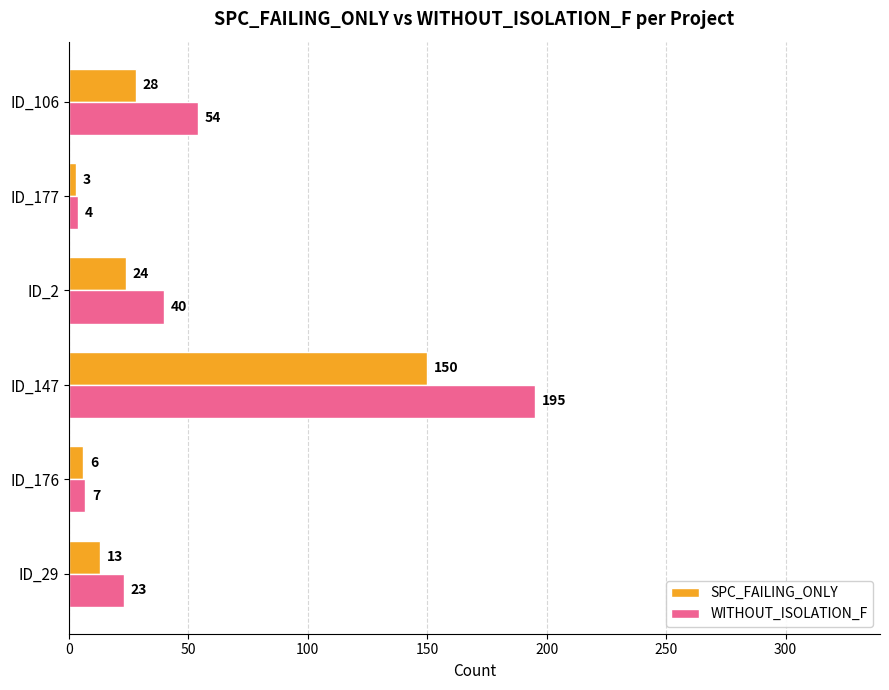

At which category is the sum across all series the highest?

ID_147